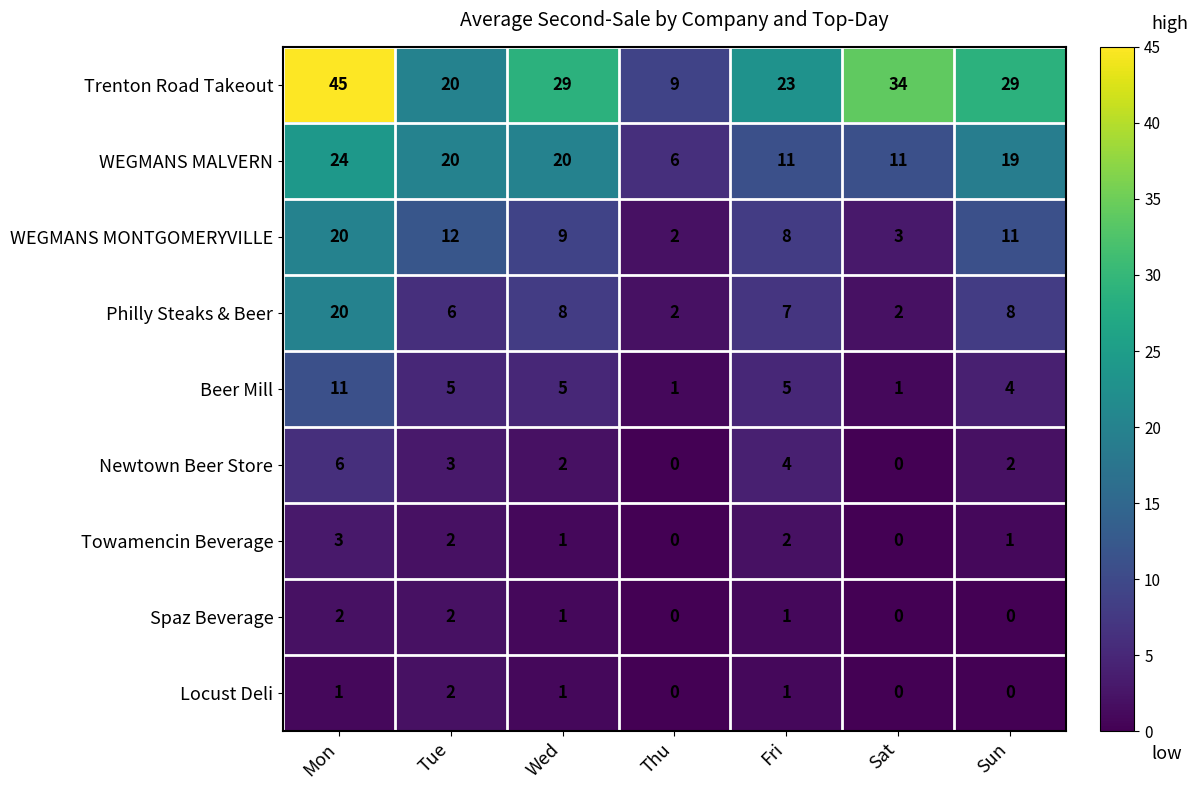

What is the minimum value for WEGMANS MALVERN?

6